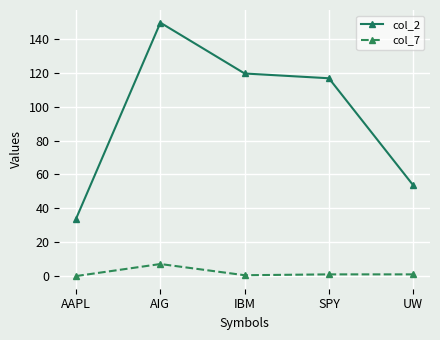

Rank the series by their average value, from highest to lowest.

col_2, col_7